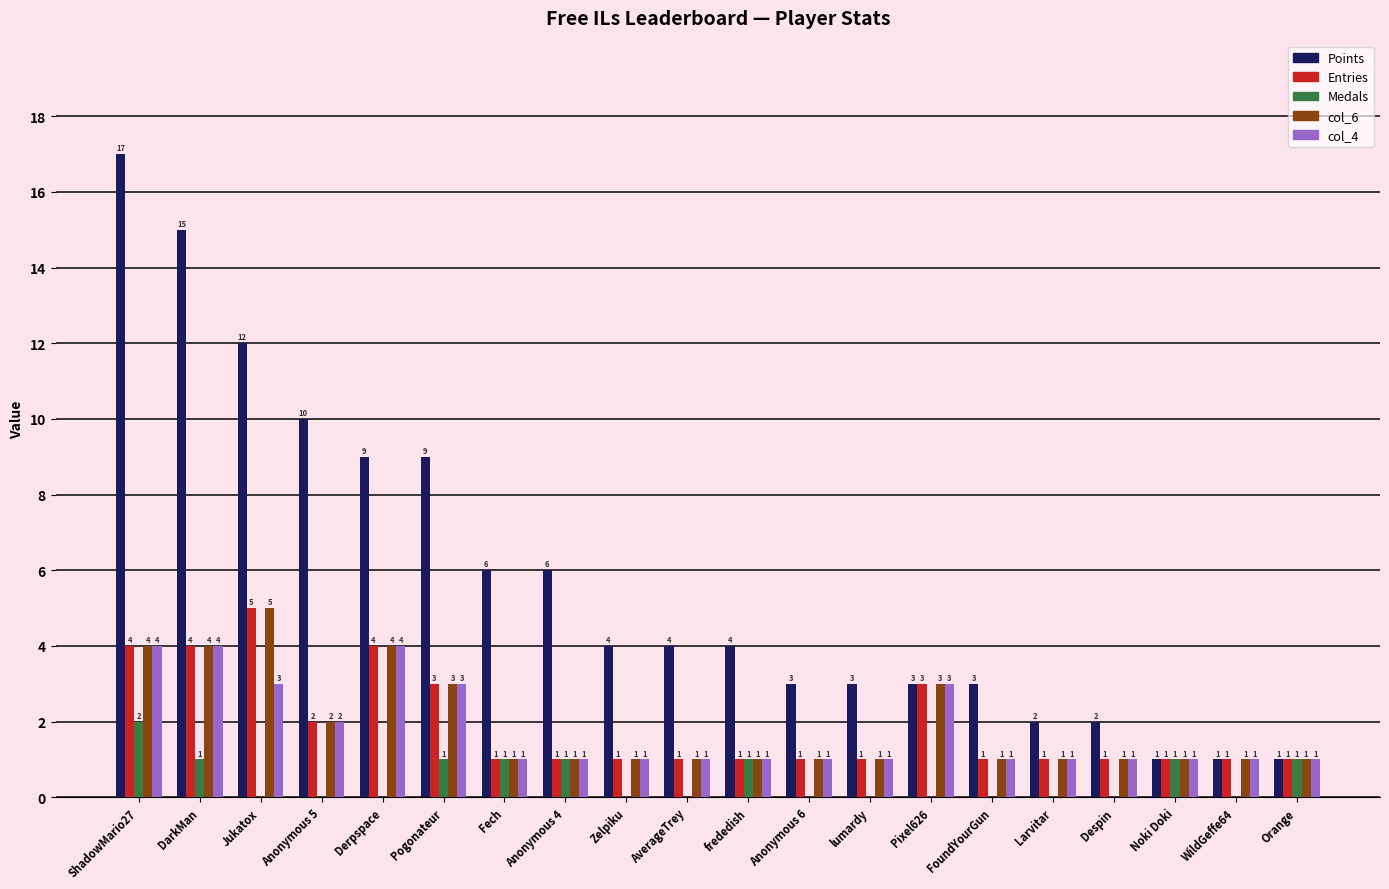

Which series has the largest total across all categories?

Points